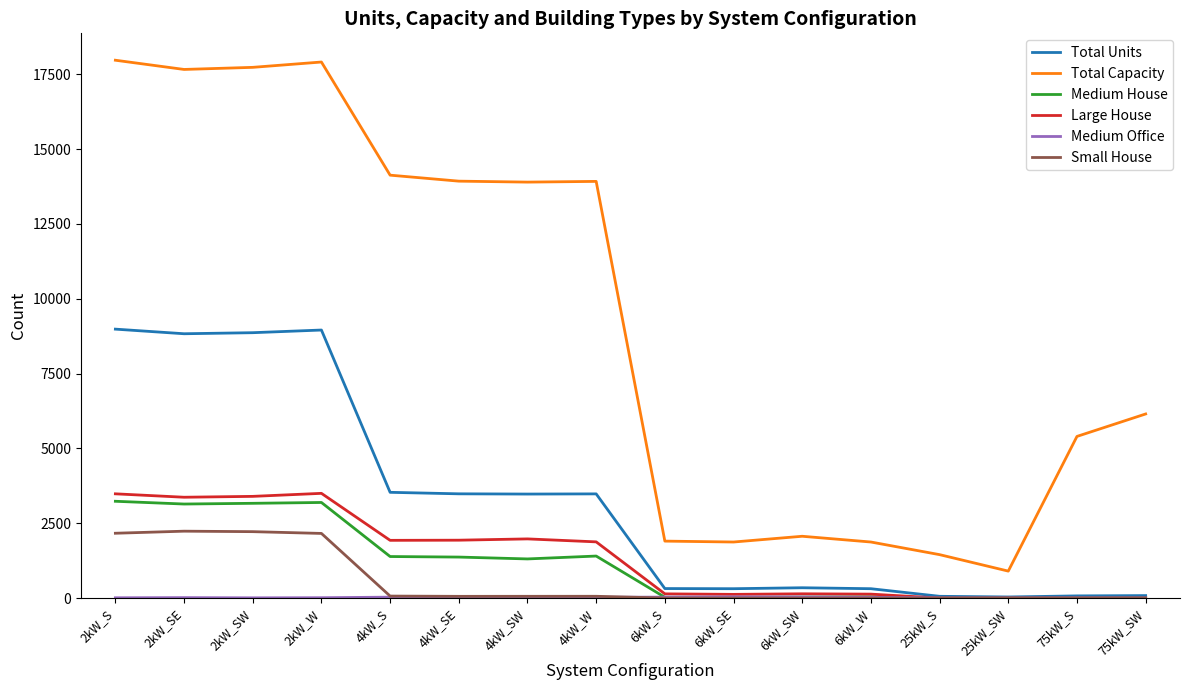

Which series has the largest total across all categories?

Total Capacity